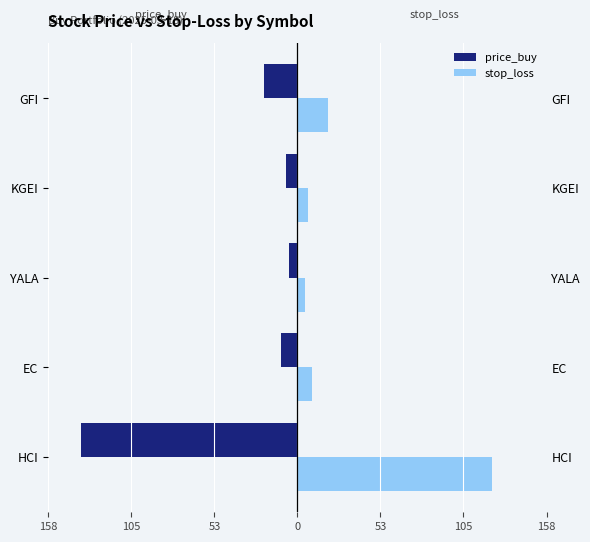

What is the difference between the highest and lowest values at KGEI?

14.0